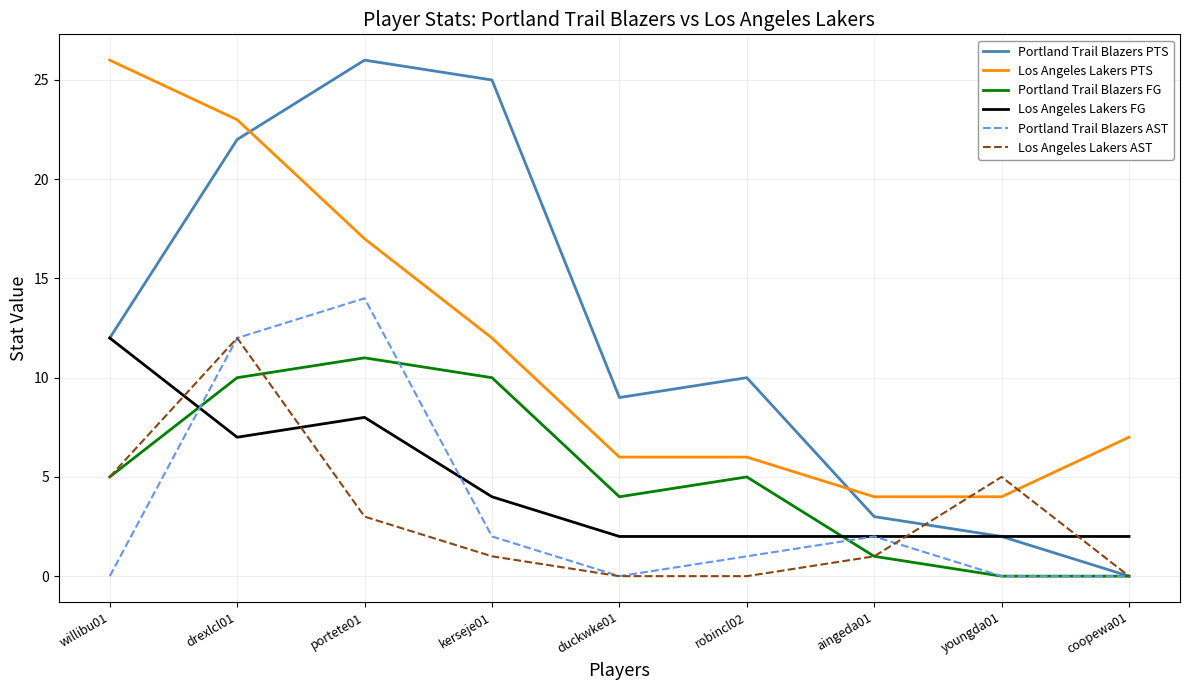

Which series ends up on top after the final intersection of Los Angeles Lakers AST and Los Angeles Lakers FG?

Los Angeles Lakers FG